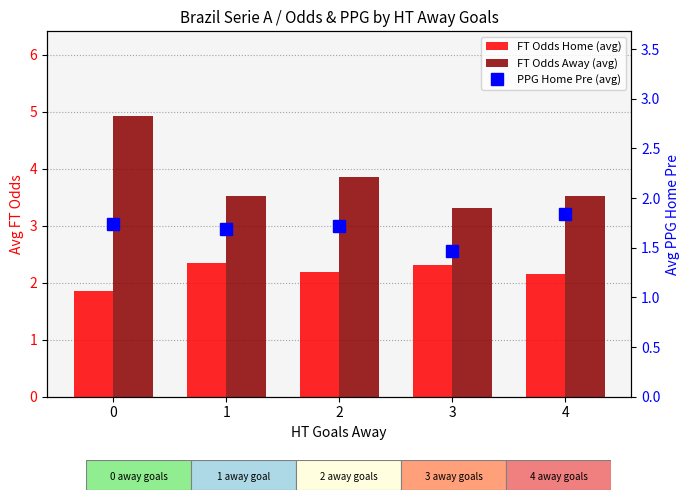

Reading right to left, transcribe all the data shown in this chart.

FT Odds Home (avg): 2.2	2.3	2.2	2.4	1.8
FT Odds Away (avg): 3.5	3.3	3.9	3.5	4.9
PPG Home Pre (avg): 1.8	1.5	1.7	1.7	1.7